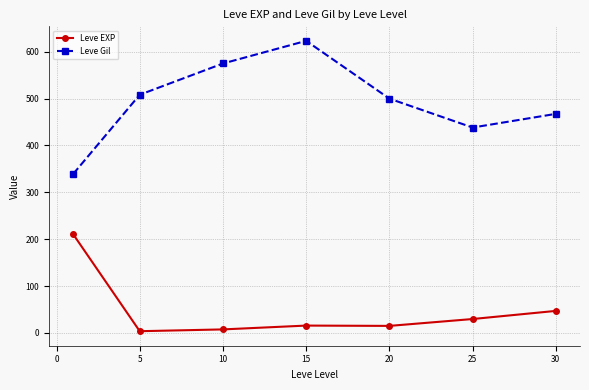

What is the difference between the second highest and minimum values in the Leve Gil series?

235.8